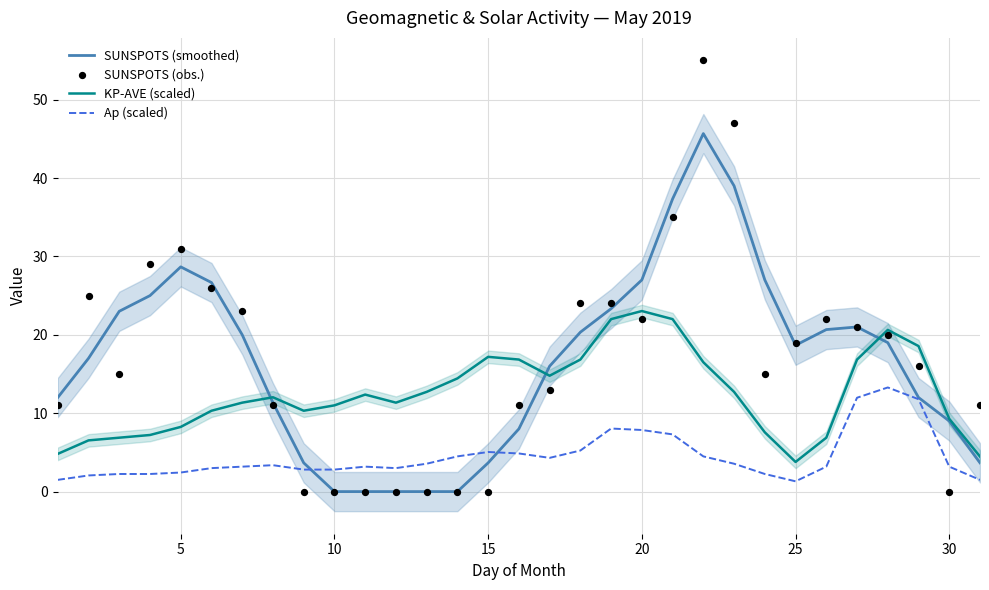

Which series has the widest spread of Y values?

SUNSPOTS (obs.)